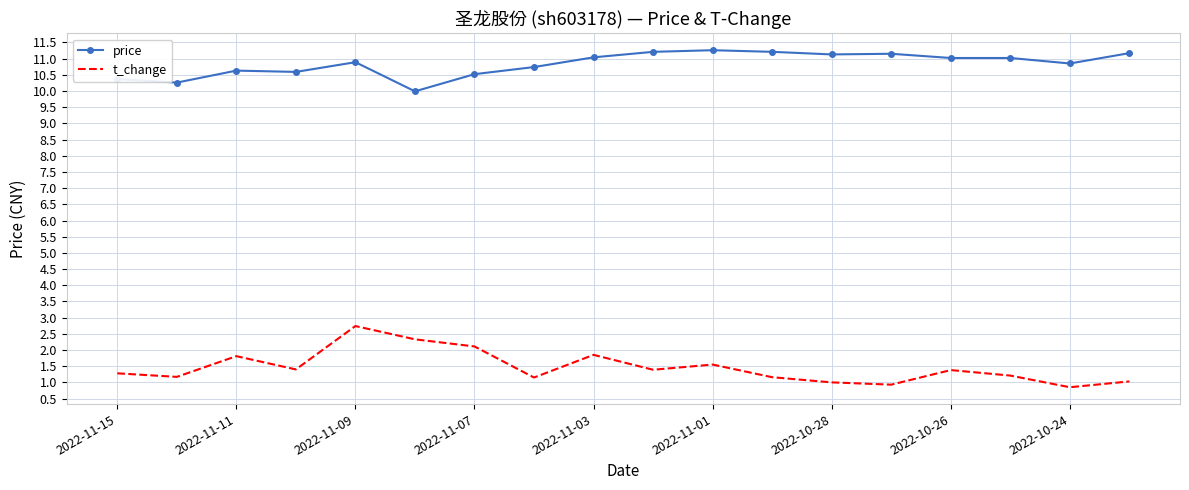

What is the greatest value displayed?

11.3